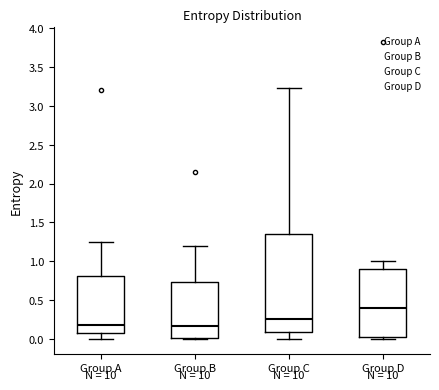

Where is the upper edge of the box for Group D on the y-axis? The values are not printed on the chart, so give them approximately, as read against the axis.

0.90